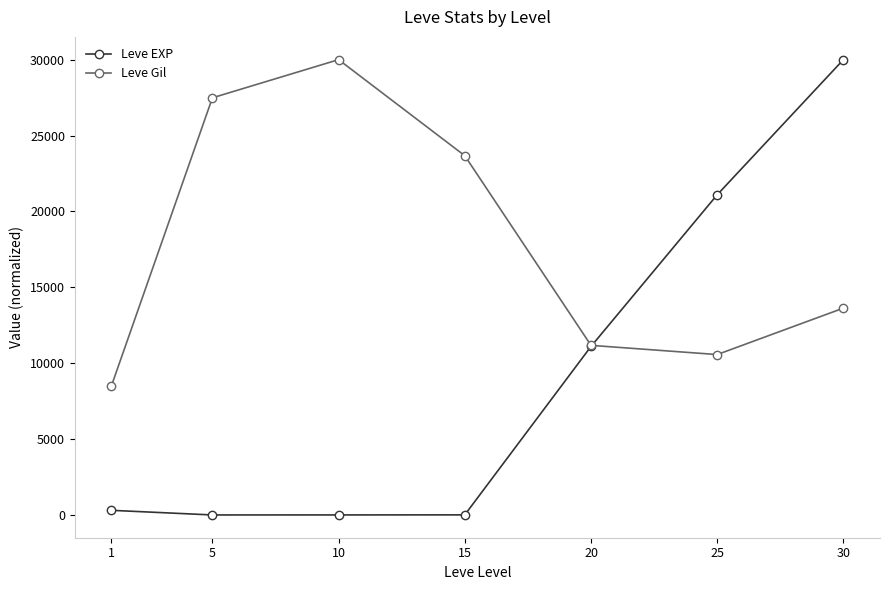

What is the spread (max minus min) of values at 5?

27484.0